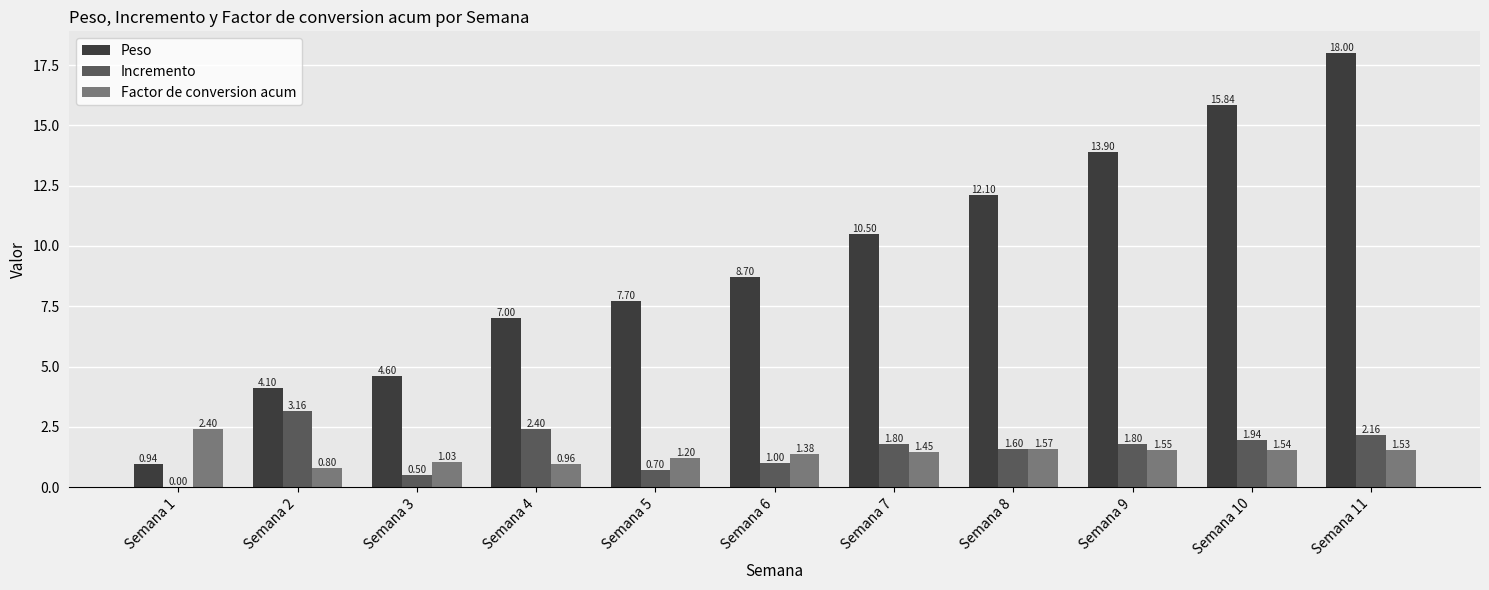

Between Semana 5 and Semana 6, which series saw the biggest shift?

Peso